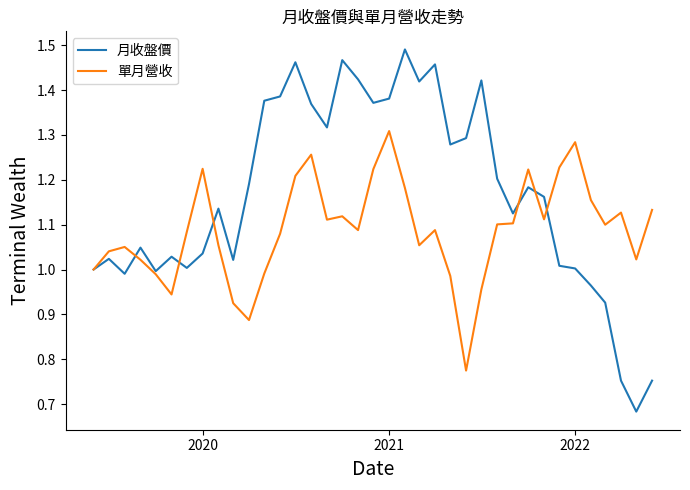

Which series has the largest range (max minus min)?

月收盤價